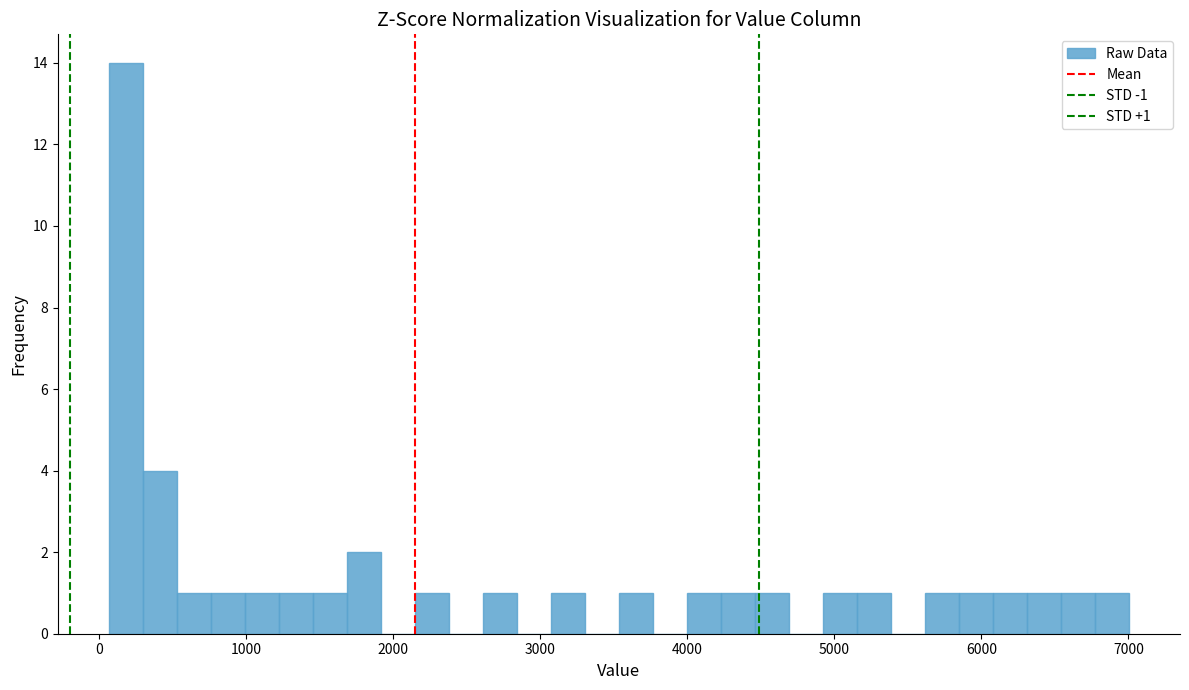

Around what value on the x-axis is the tallest bar? Give the approximate position of its centre, as read against the axis.

200